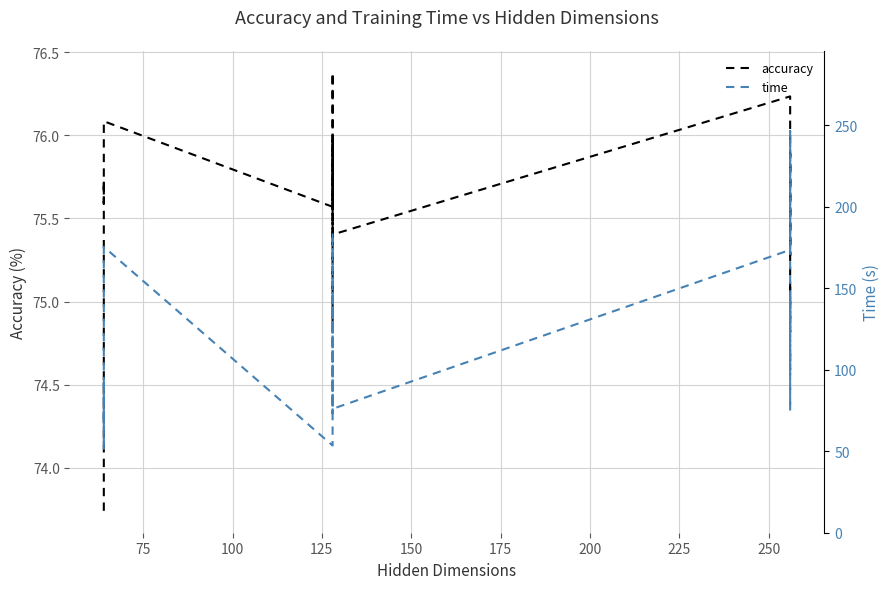

What are all the series names shown in the legend?

accuracy, time